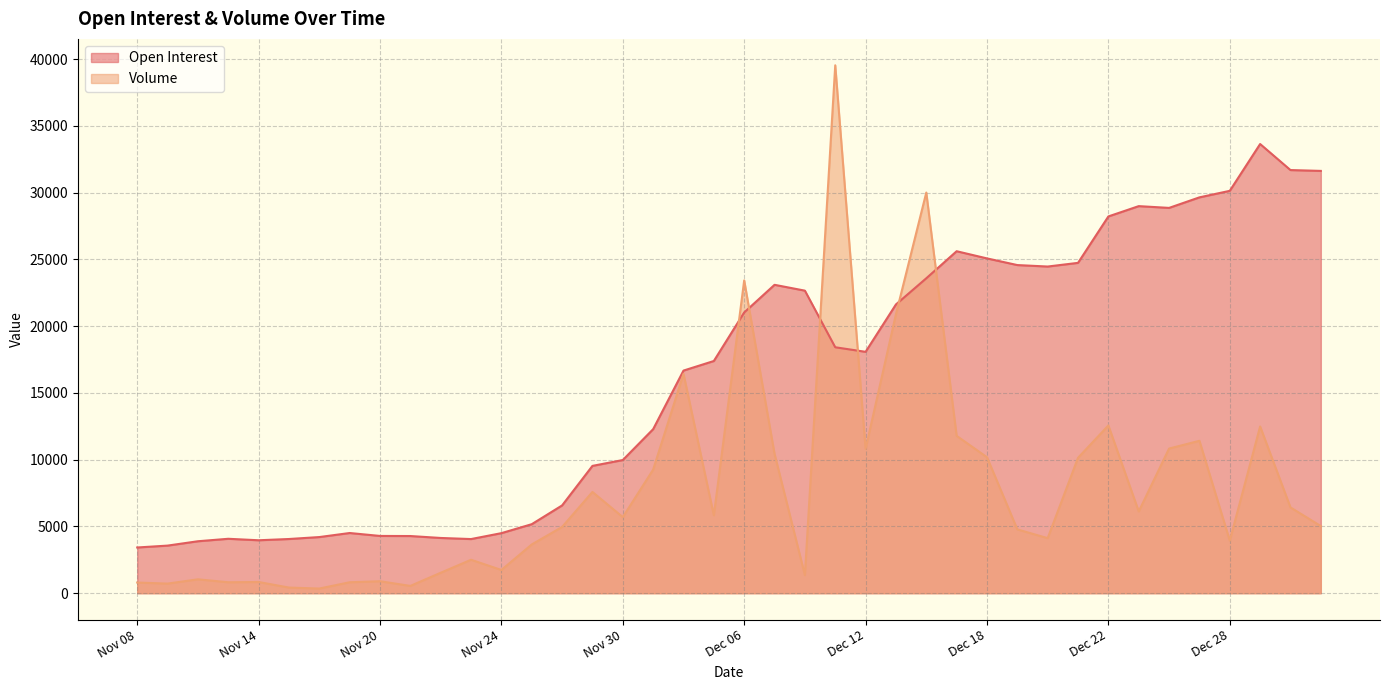

What is the label of the 1st point from the right?

Jan 03